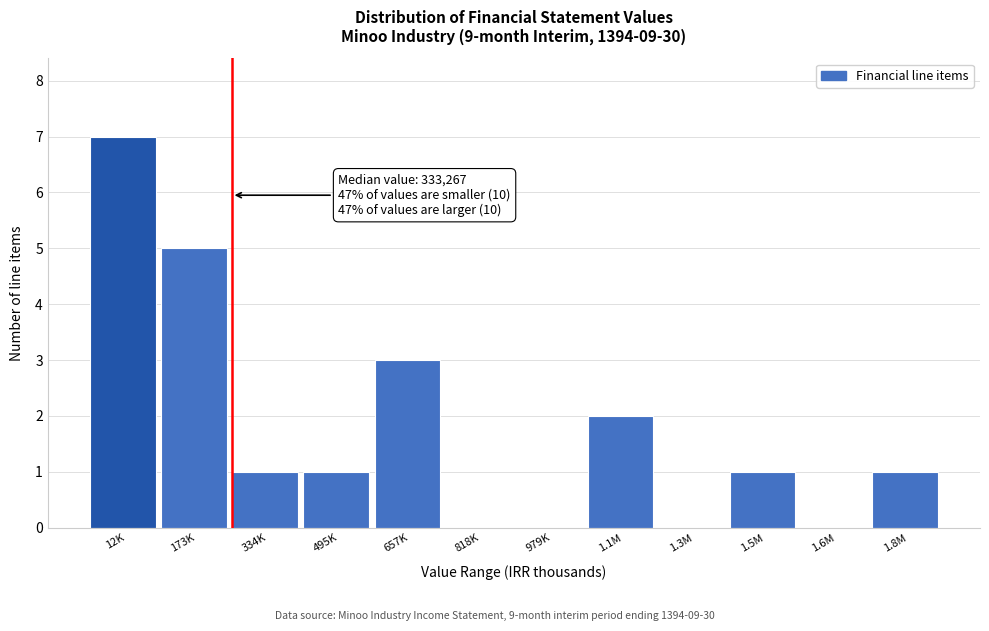

Reading right to left, what are all the values shown in this chart?

1.8M=1	1.6M=0	1.5M=1	1.3M=0	1.1M=2	979K=0	818K=0	657K=3	495K=1	334K=1	173K=5	12K=7